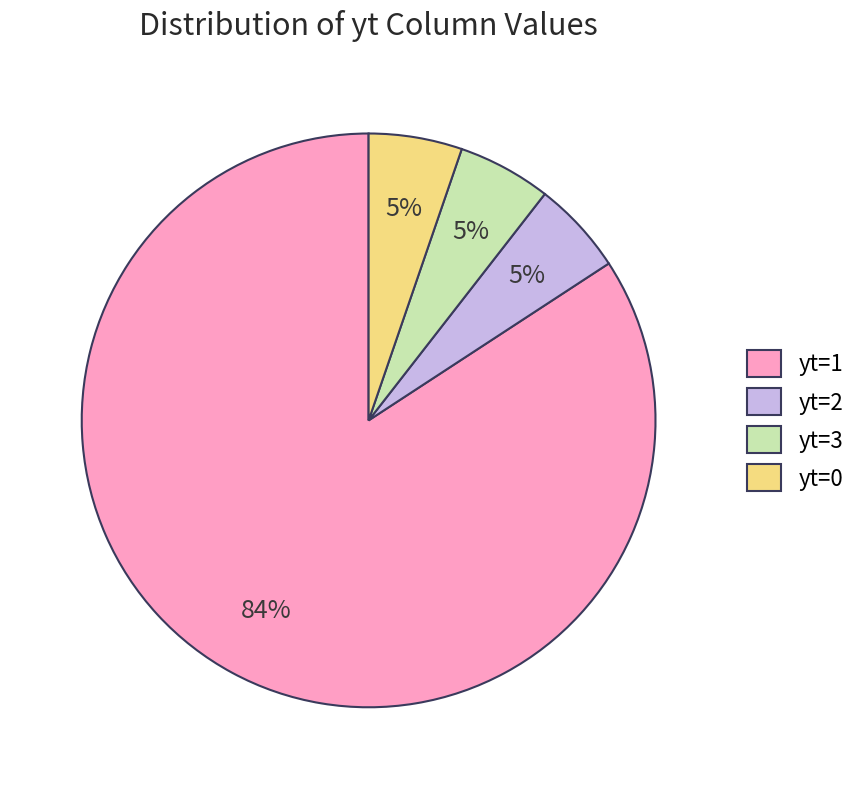

Between yt=1 and yt=2, which is larger?

yt=1